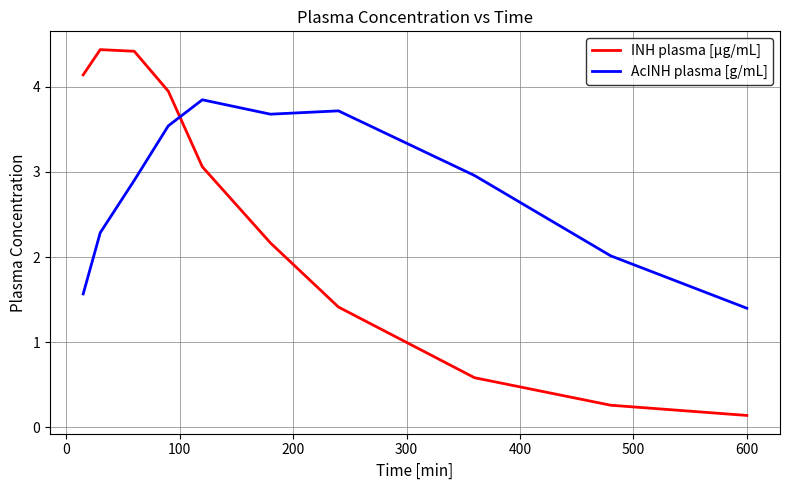

True or false: AcINH plasma [g/mL] has more than 1 interior local peaks.

True